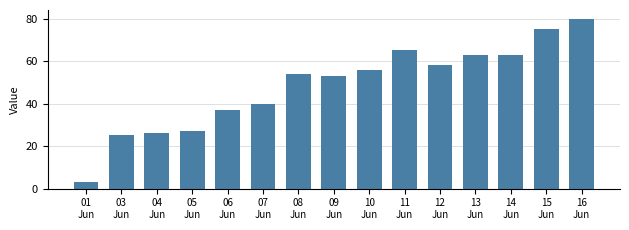

Is it true that the value at 03
Jun is 25?

True